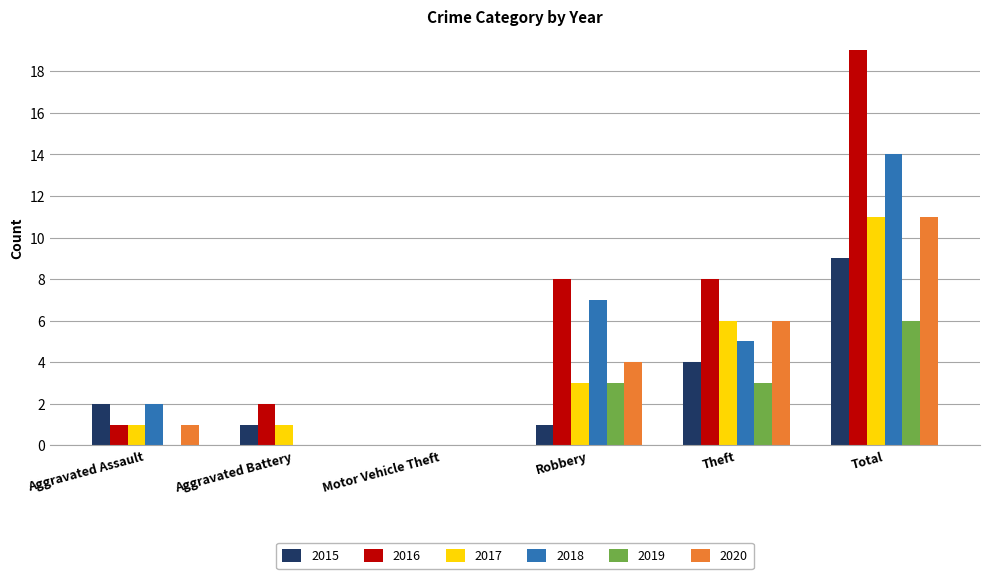

Reading left to right, list all the values displayed in this chart.

2015: 2	1	0	1	4	9
2016: 1	2	0	8	8	19
2017: 1	1	0	3	6	11
2018: 2	0	0	7	5	14
2019: 0	0	0	3	3	6
2020: 1	0	0	4	6	11